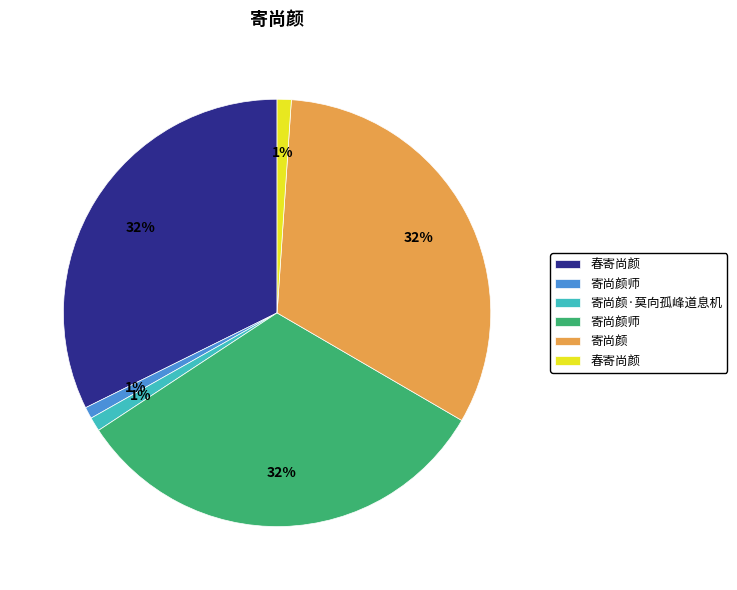

To the nearest percent, what is the average slice percentage?

17%